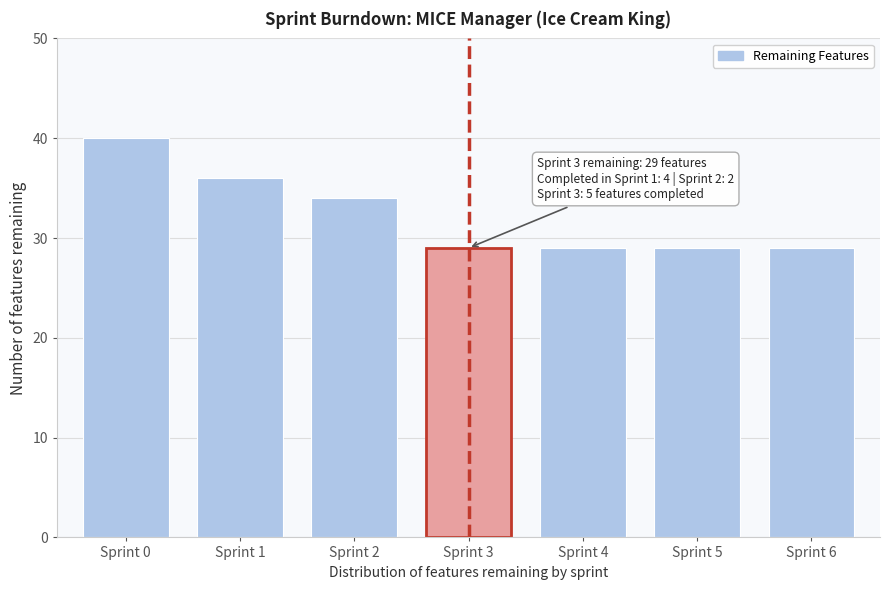

Reading right to left, transcribe all the data shown in this chart.

29	29	29	29	34	36	40